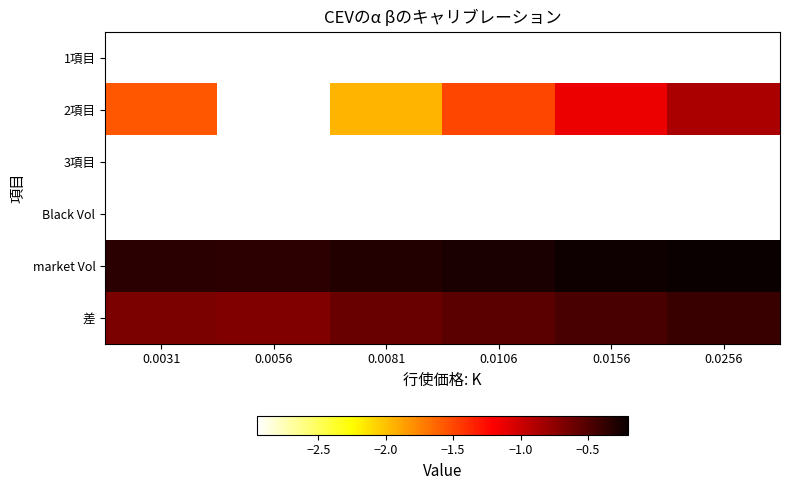

Between 0.0156 and 0.0106, which is larger?

0.0156